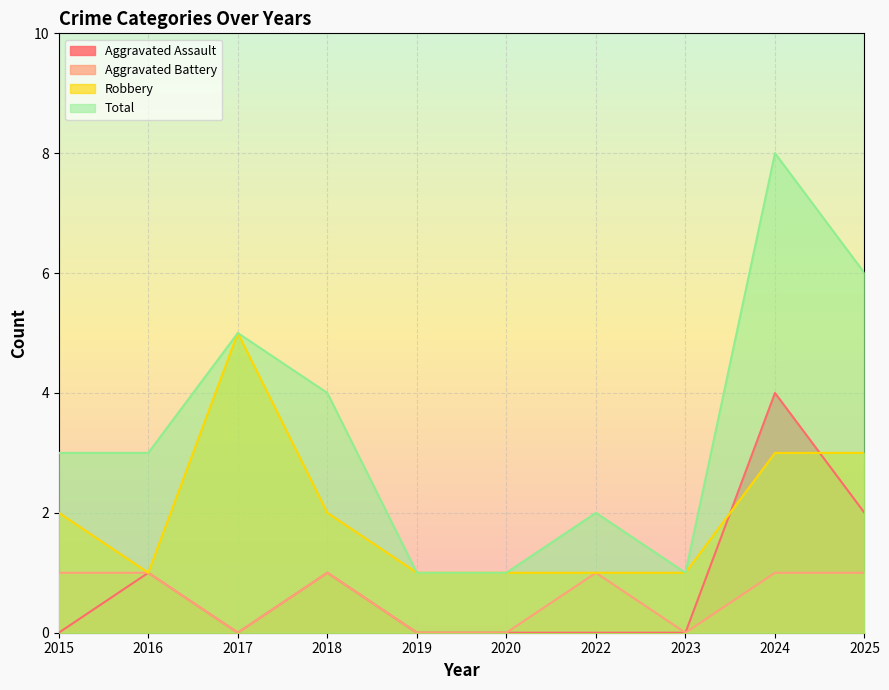

Reading left to right, transcribe all the data shown in this chart.

Aggravated Assault: 0	1	0	1	0	0	0	0	4	2
Aggravated Battery: 1	1	0	1	0	0	1	0	1	1
Robbery: 2	1	5	2	1	1	1	1	3	3
Total: 3	3	5	4	1	1	2	1	8	6